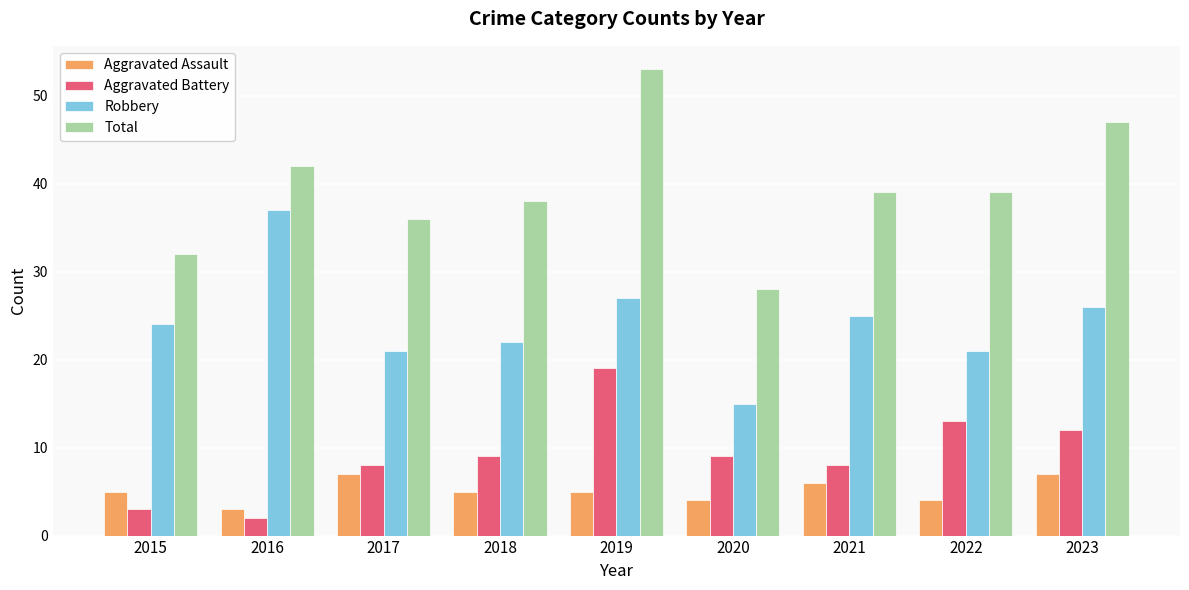

Reading left to right, transcribe all the data shown in this chart.

Aggravated Assault: 5	3	7	5	5	4	6	4	7
Aggravated Battery: 3	2	8	9	19	9	8	13	12
Robbery: 24	37	21	22	27	15	25	21	26
Total: 32	42	36	38	53	28	39	39	47